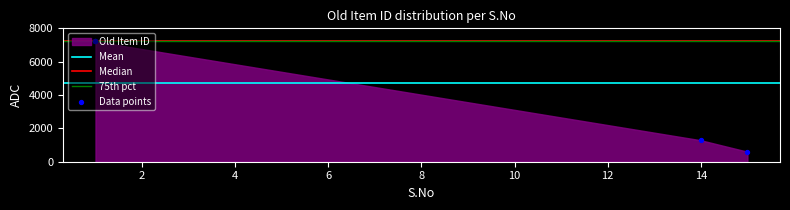

What is the change in value from 14 to 1?

+5925